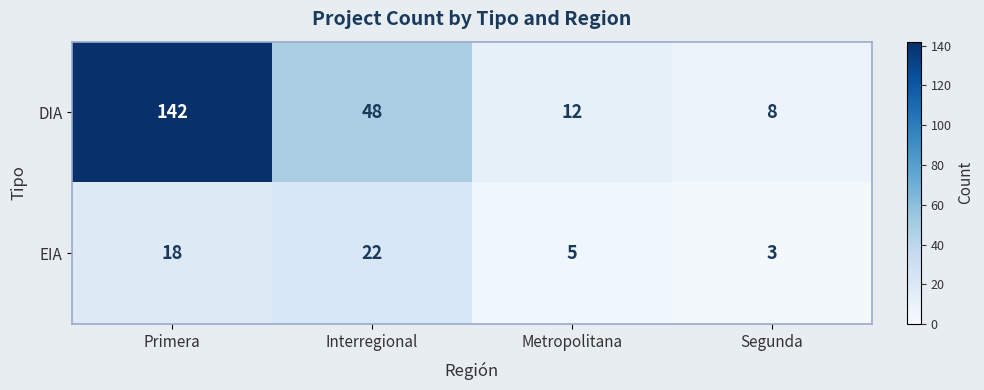

What value does the EIA series have at Primera, to the nearest 10?

20